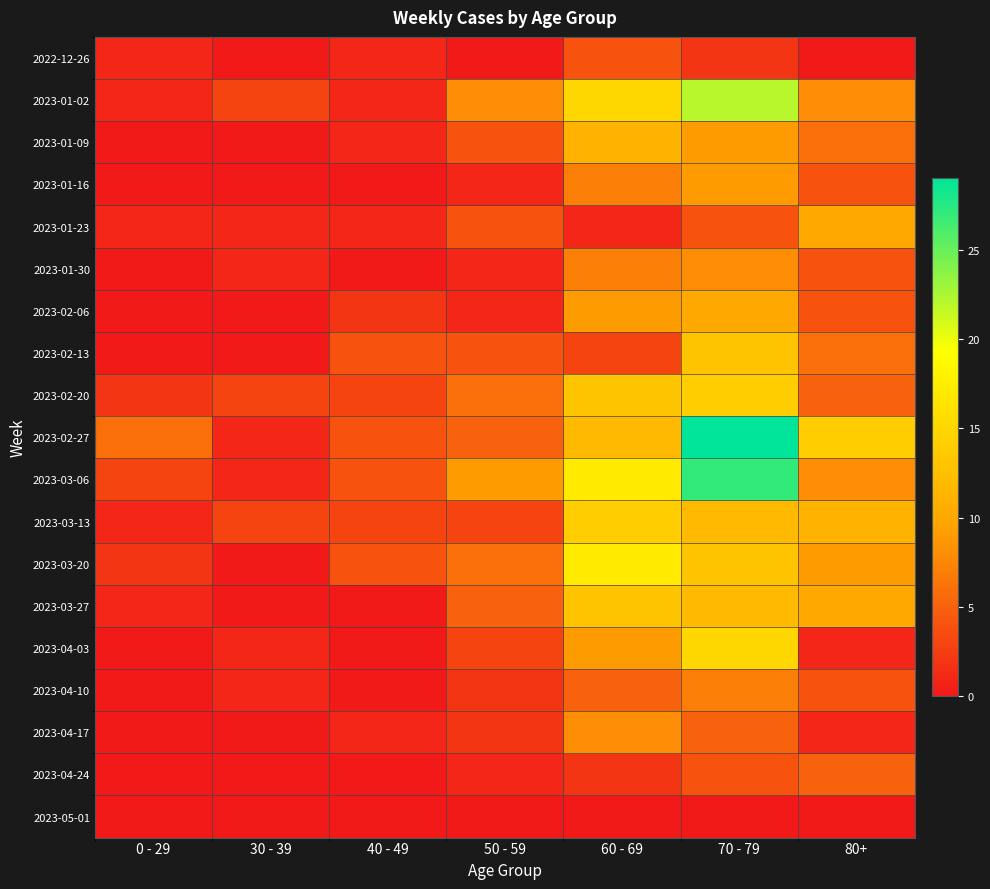

Reading left to right, what are all the values shown in this chart?

2022-12-26: 0 - 29=1	30 - 39=0	40 - 49=1	50 - 59=0	60 - 69=4	70 - 79=2	80+=0
2023-01-02: 0 - 29=1	30 - 39=3	40 - 49=1	50 - 59=8	60 - 69=15	70 - 79=22	80+=8
2023-01-09: 0 - 29=0	30 - 39=0	40 - 49=1	50 - 59=4	60 - 69=11	70 - 79=9	80+=6
2023-01-16: 0 - 29=0	30 - 39=0	40 - 49=0	50 - 59=1	60 - 69=7	70 - 79=9	80+=4
2023-01-23: 0 - 29=1	30 - 39=1	40 - 49=1	50 - 59=4	60 - 69=1	70 - 79=4	80+=10
2023-01-30: 0 - 29=0	30 - 39=1	40 - 49=0	50 - 59=1	60 - 69=7	70 - 79=8	80+=4
2023-02-06: 0 - 29=0	30 - 39=0	40 - 49=2	50 - 59=1	60 - 69=9	70 - 79=10	80+=4
2023-02-13: 0 - 29=0	30 - 39=0	40 - 49=4	50 - 59=4	60 - 69=3	70 - 79=13	80+=6
2023-02-20: 0 - 29=2	30 - 39=3	40 - 49=3	50 - 59=6	60 - 69=13	70 - 79=14	80+=5
2023-02-27: 0 - 29=6	30 - 39=1	40 - 49=4	50 - 59=5	60 - 69=12	70 - 79=29	80+=14
2023-03-06: 0 - 29=3	30 - 39=1	40 - 49=4	50 - 59=9	60 - 69=17	70 - 79=27	80+=8
2023-03-13: 0 - 29=1	30 - 39=3	40 - 49=3	50 - 59=3	60 - 69=14	70 - 79=12	80+=11
2023-03-20: 0 - 29=2	30 - 39=0	40 - 49=4	50 - 59=6	60 - 69=17	70 - 79=13	80+=9
2023-03-27: 0 - 29=1	30 - 39=0	40 - 49=0	50 - 59=5	60 - 69=13	70 - 79=12	80+=10
2023-04-03: 0 - 29=0	30 - 39=1	40 - 49=0	50 - 59=3	60 - 69=9	70 - 79=15	80+=1
2023-04-10: 0 - 29=0	30 - 39=1	40 - 49=0	50 - 59=2	60 - 69=5	70 - 79=7	80+=4
2023-04-17: 0 - 29=0	30 - 39=0	40 - 49=1	50 - 59=2	60 - 69=8	70 - 79=5	80+=1
2023-04-24: 0 - 29=0	30 - 39=0	40 - 49=0	50 - 59=1	60 - 69=2	70 - 79=4	80+=5
2023-05-01: 0 - 29=0	30 - 39=0	40 - 49=0	50 - 59=0	60 - 69=0	70 - 79=0	80+=0